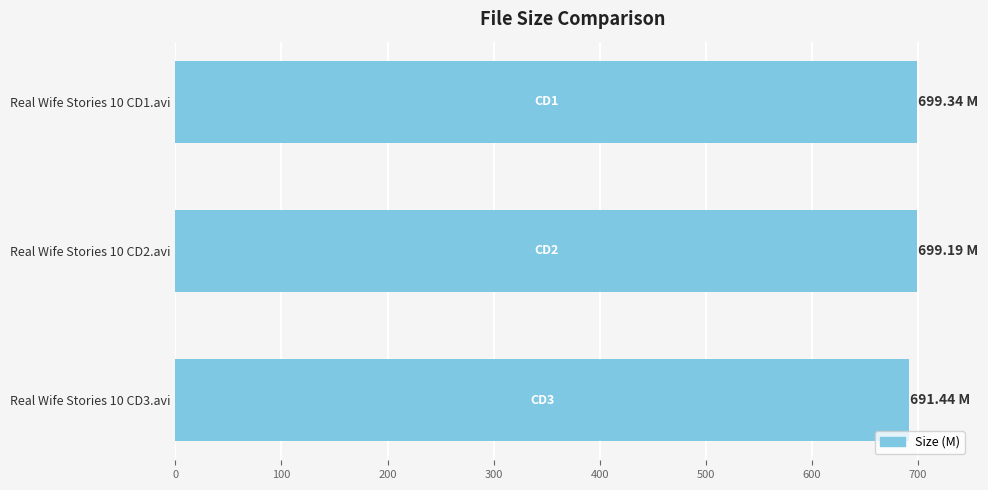

What is the difference between the maximum and minimum values?

7.9